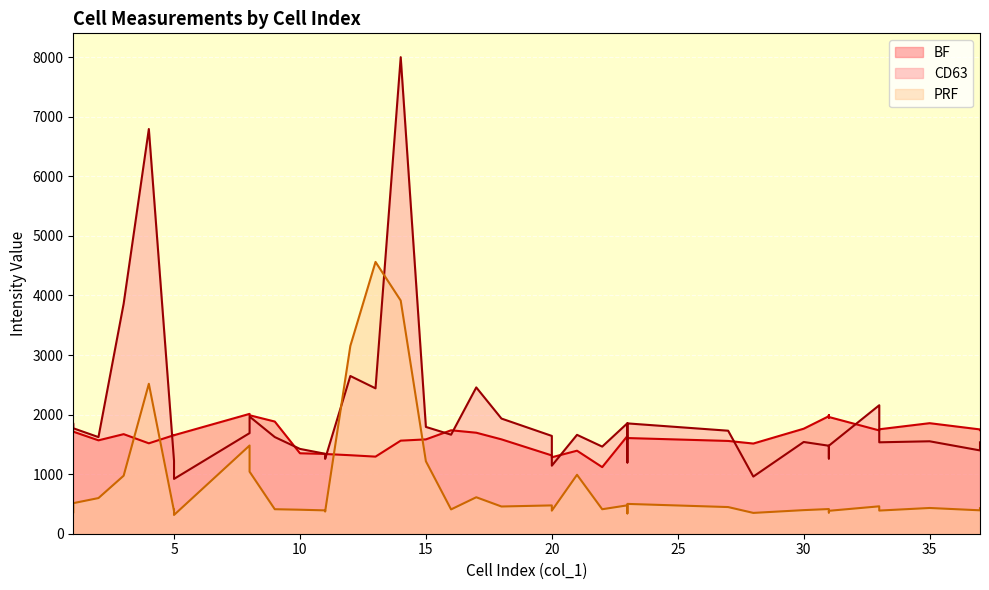

How many lines are shown in the chart?

3